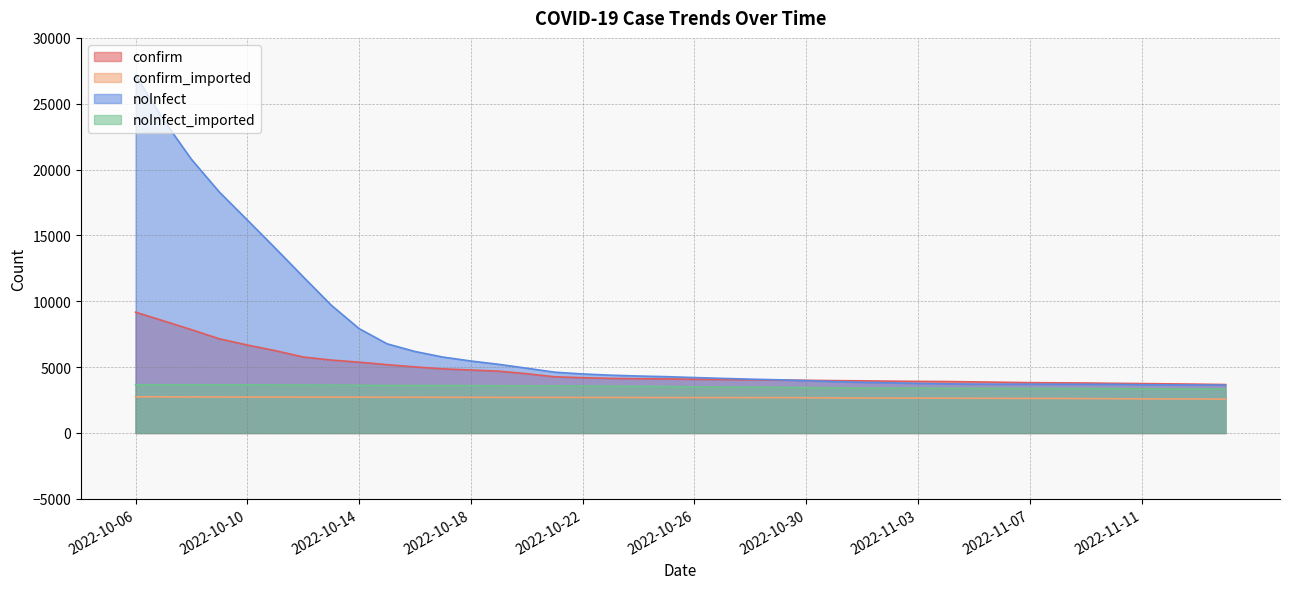

What are all the series names shown in the legend?

confirm, confirm_imported, noInfect, noInfect_imported